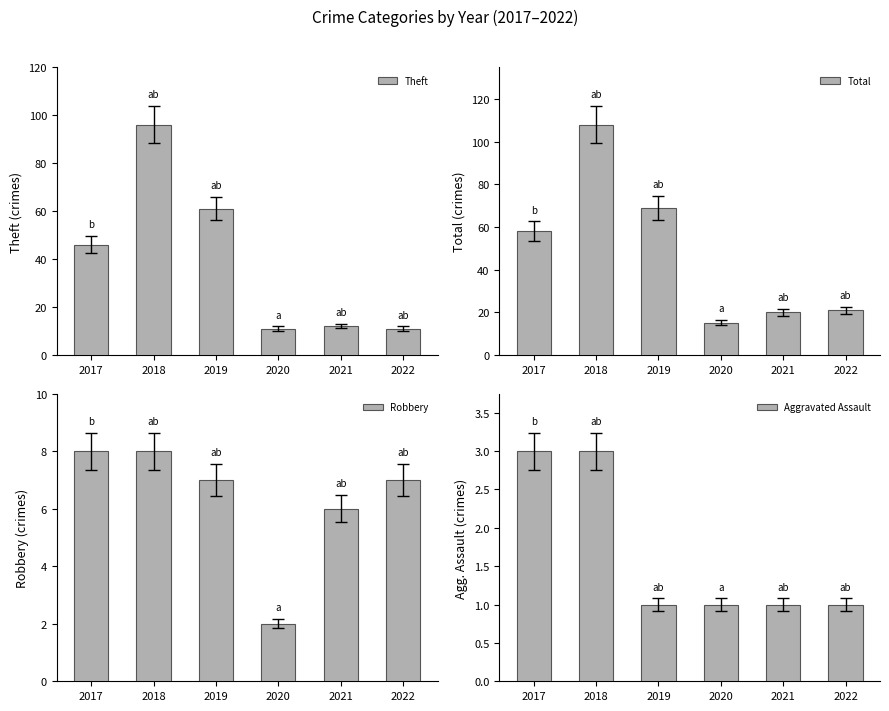

What are all the series names shown in the legend?

Theft, Total, Robbery, Aggravated Assault